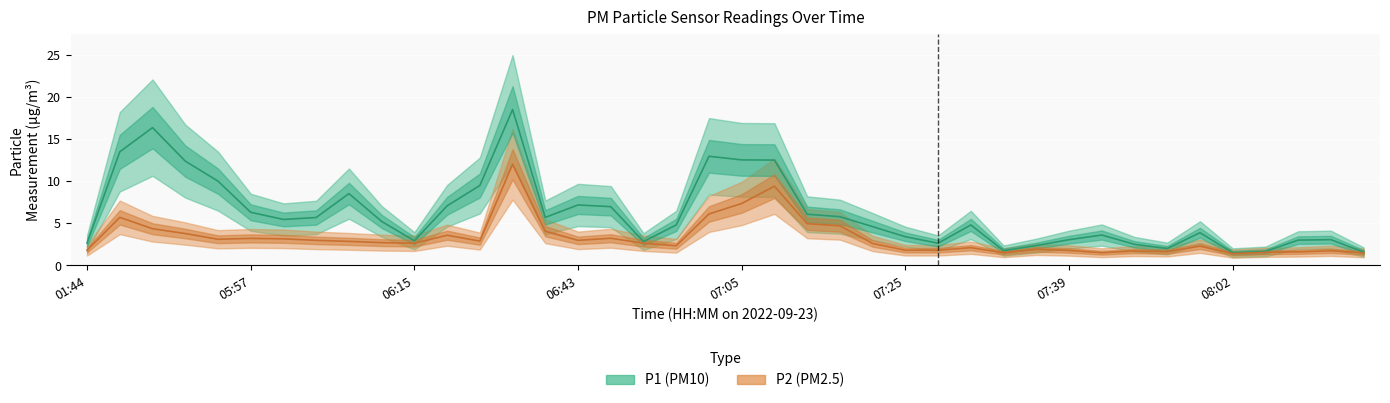

Which series has the largest total across all categories?

P1